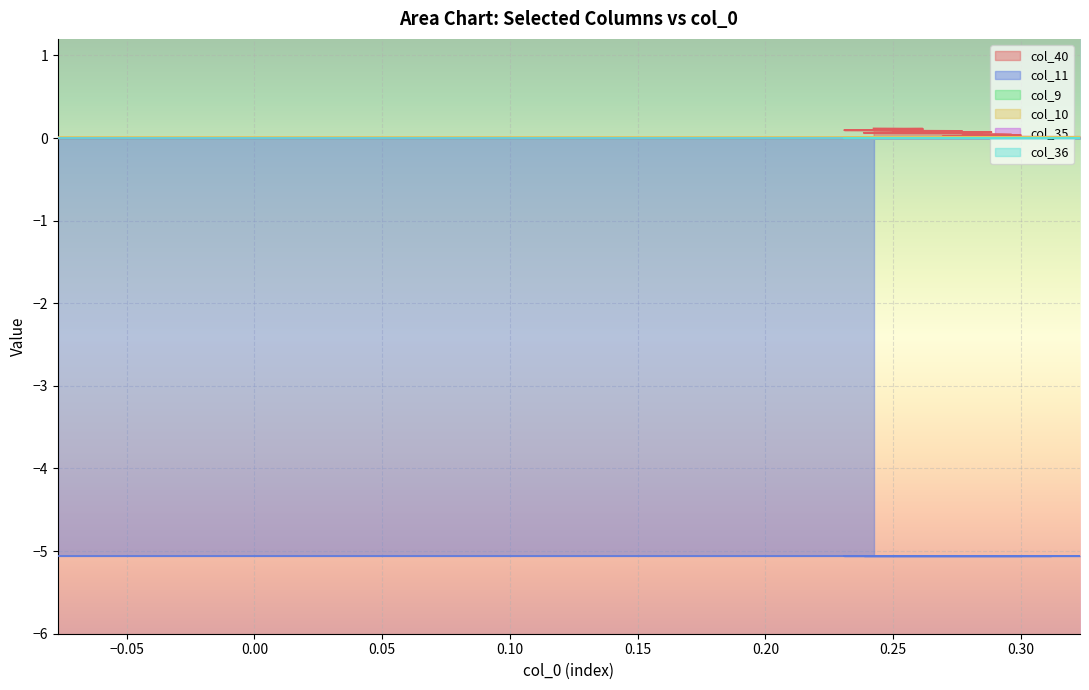

Between 33 and 1, which is larger?

33